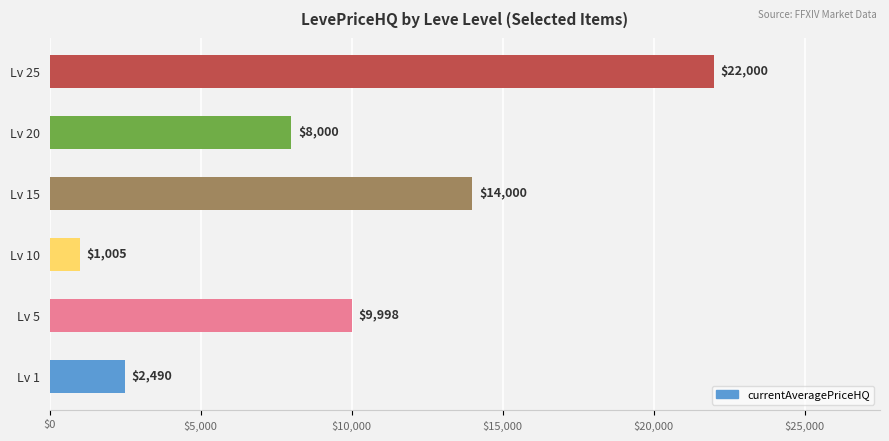

List the labels in order of value, smallest first.

Lv 10, Lv 1, Lv 20, Lv 5, Lv 15, Lv 25